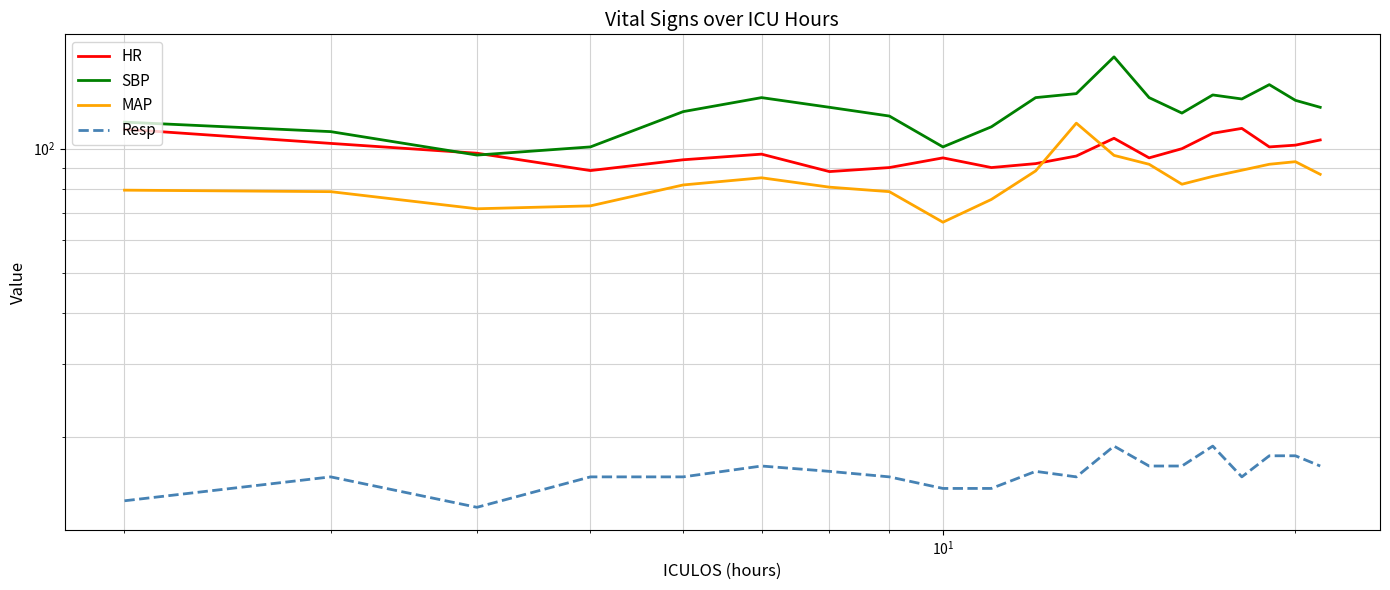

How many values in the MAP series exceed 85?

9